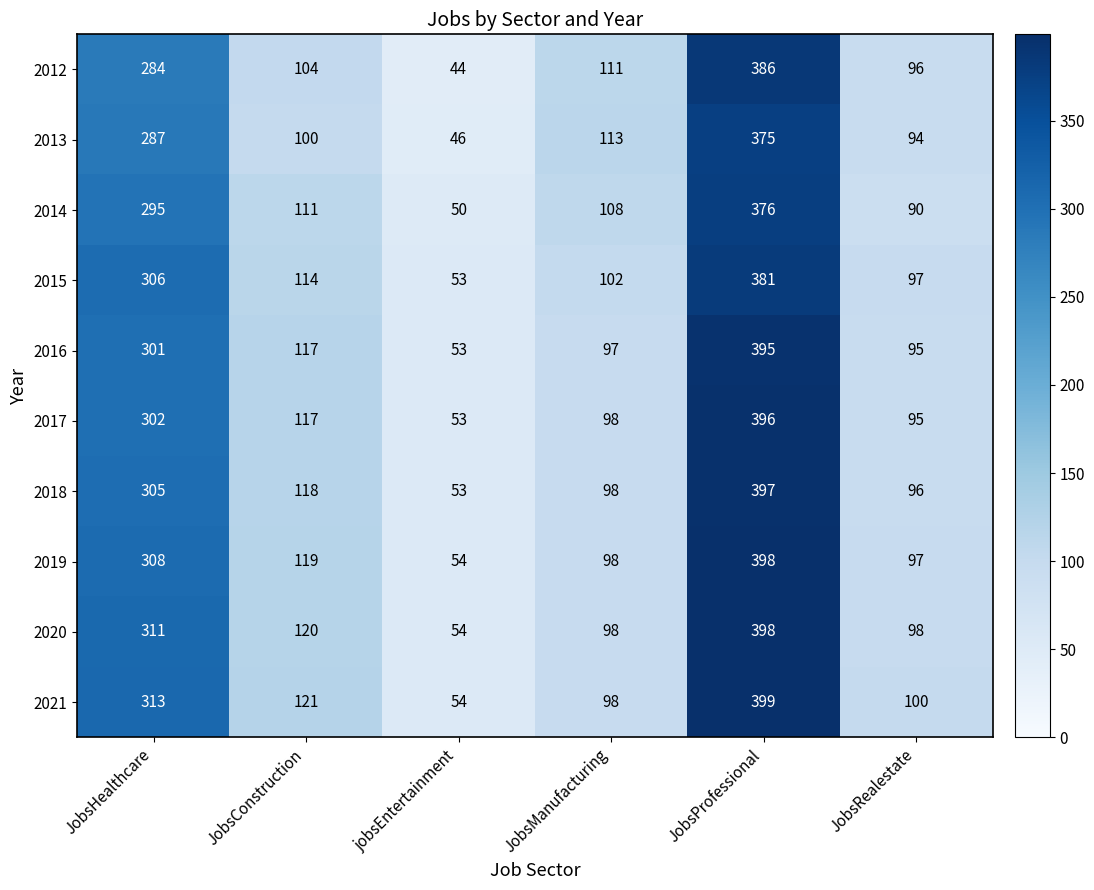

List the labels in order of 2014 value, largest first.

JobsProfessional, JobsHealthcare, JobsConstruction, JobsManufacturing, JobsRealestate, jobsEntertainment